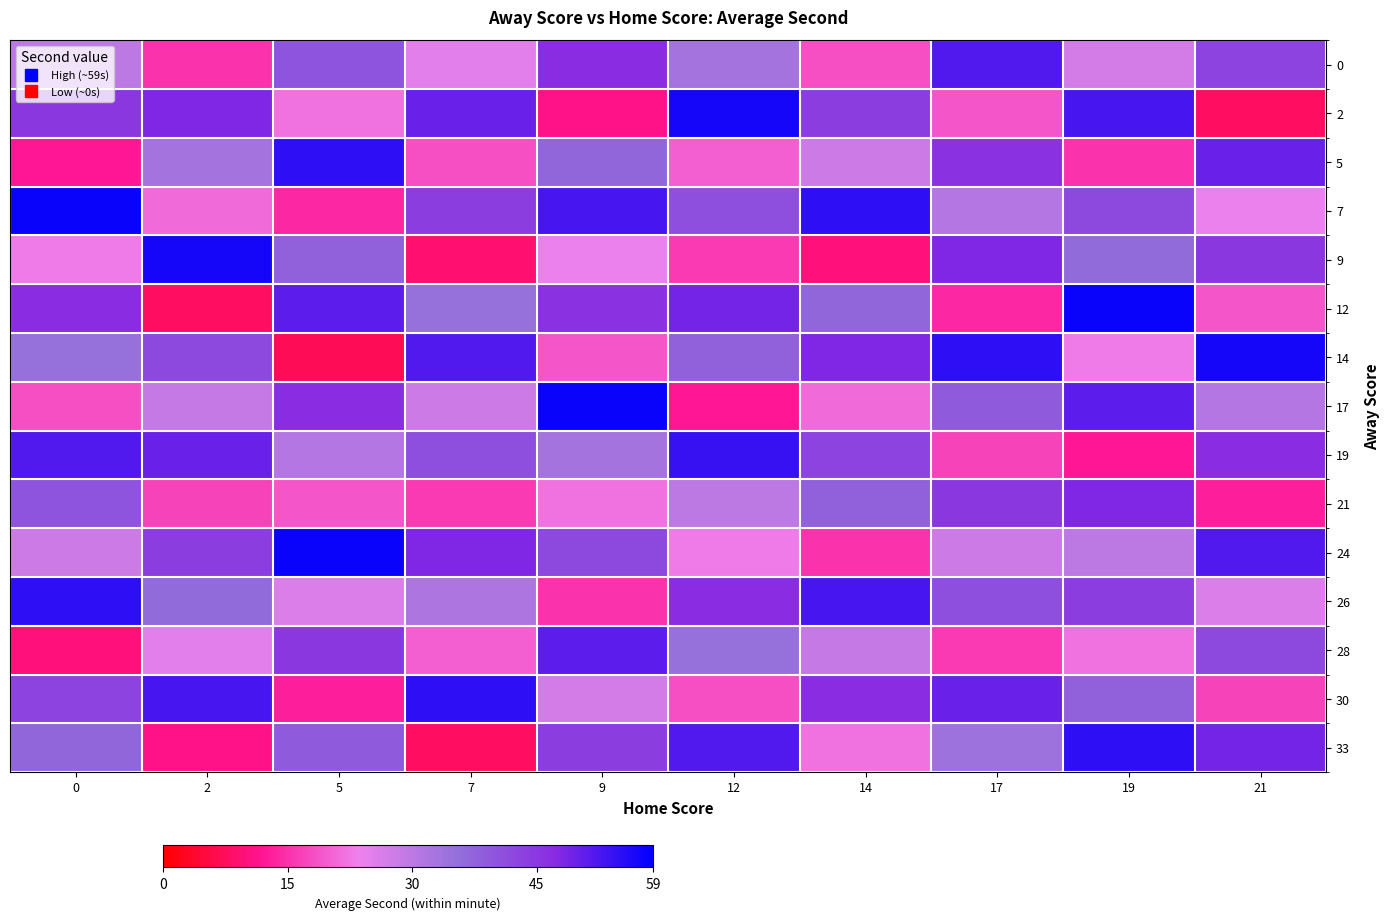

What is the total value across all series at 0?

533